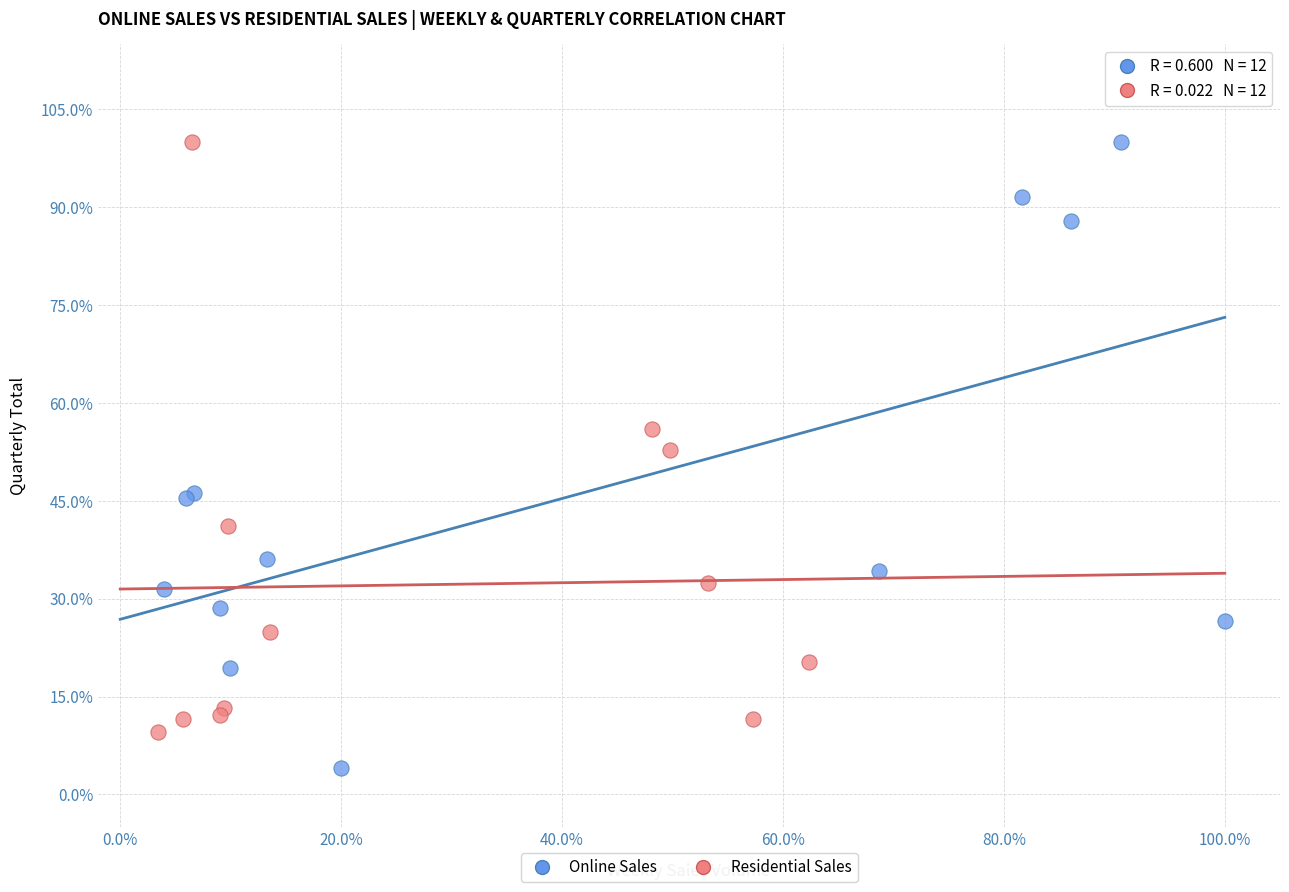

What are all the series names shown in the legend?

Online Sales, Residential Sales